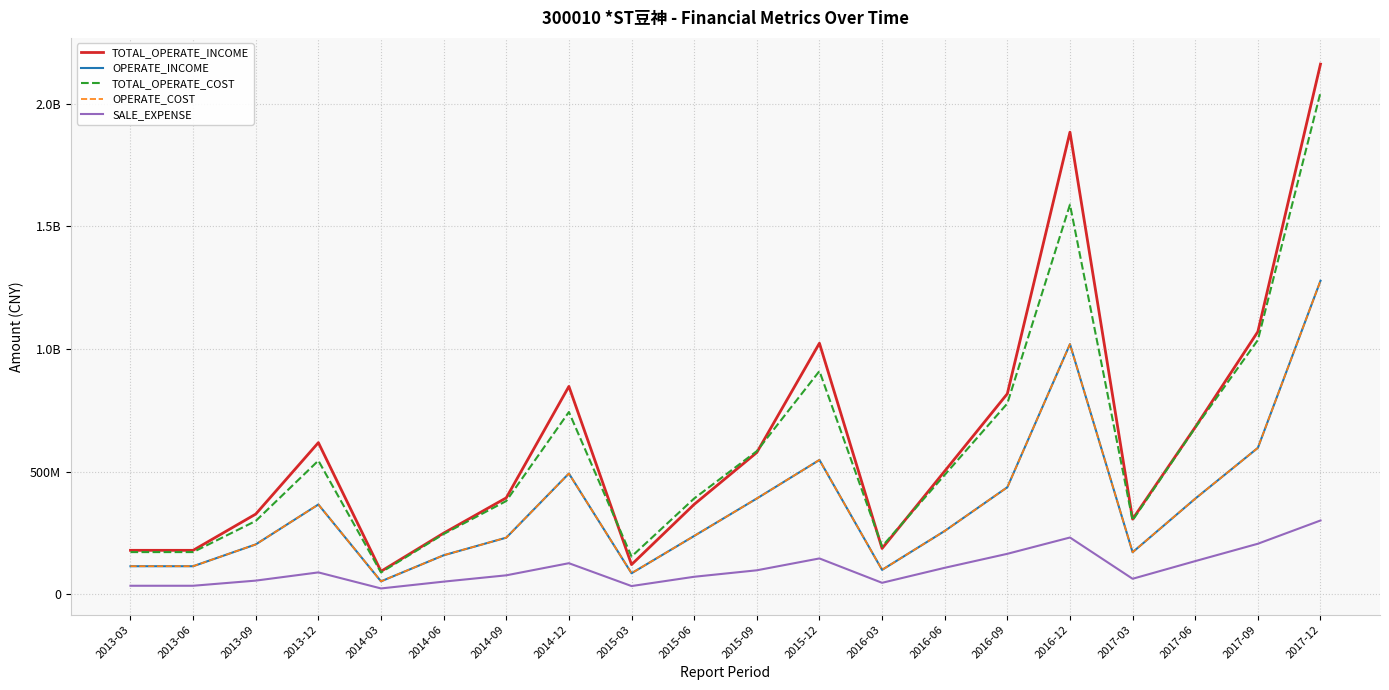

Between 2013-03 and 2016-06, which is larger?

2016-06